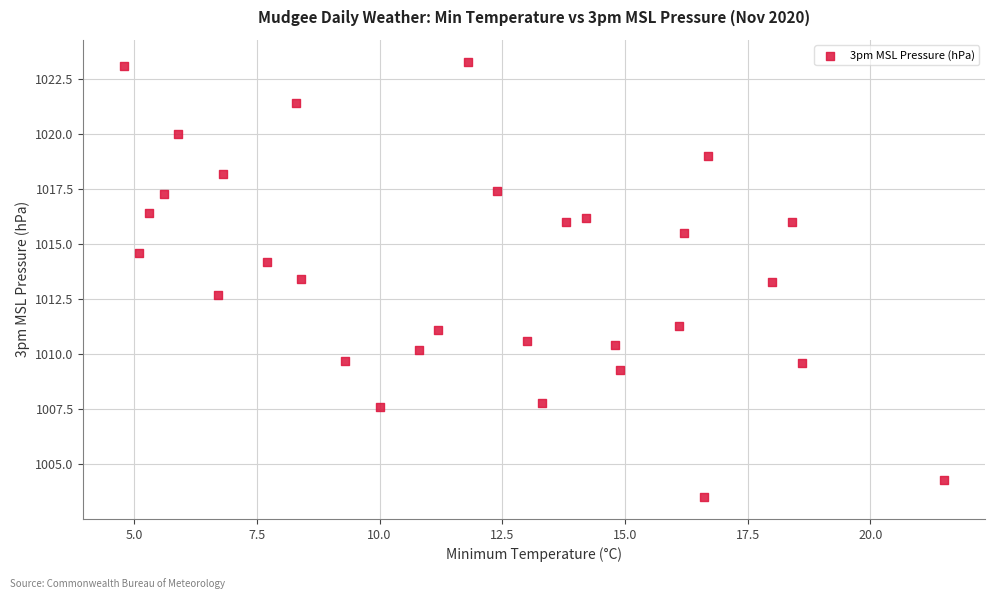

What is the range of X values (max minus min)?

16.7